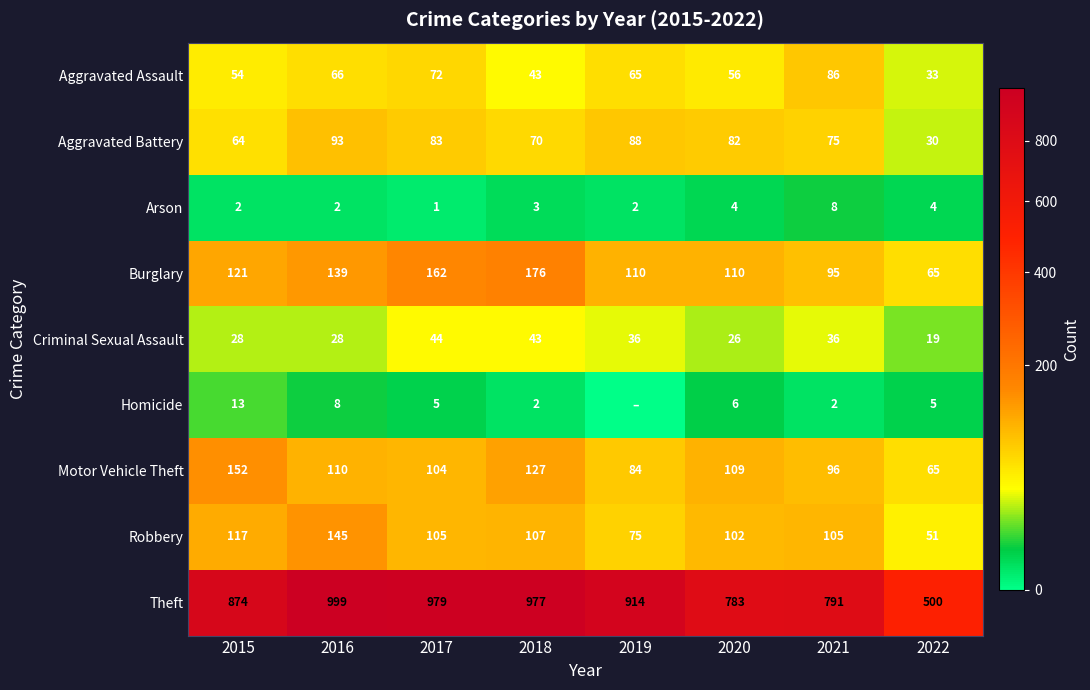

The value of Theft at 2022 is 500. True or false?

True